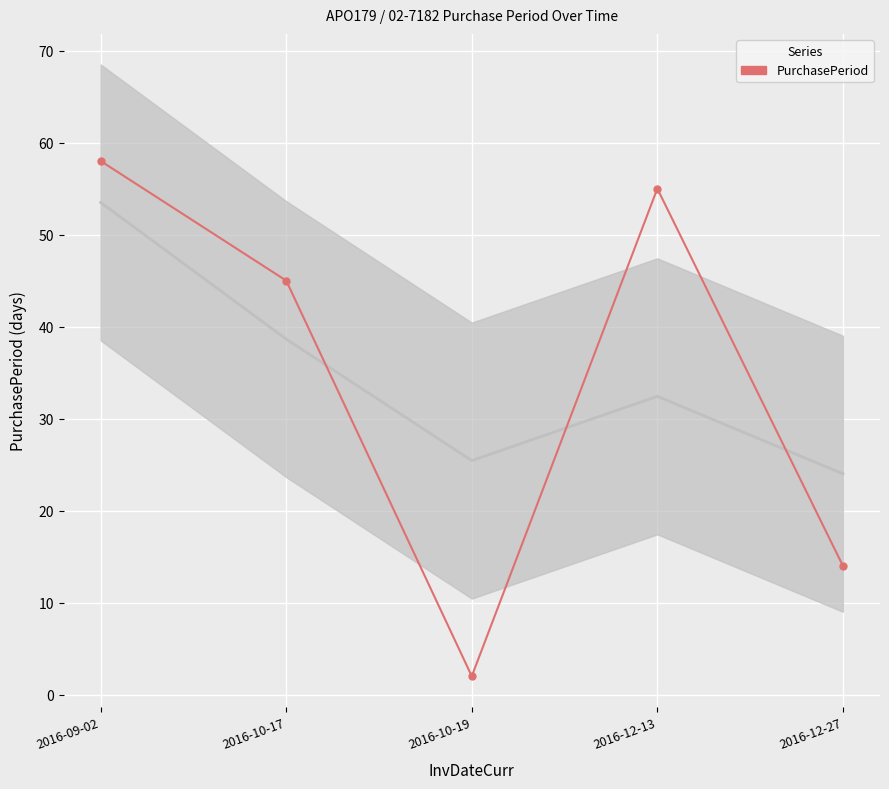

Reading left to right, what are all the values shown in this chart?

2016-09-02=58	2016-10-17=45	2016-10-19=2	2016-12-13=55	2016-12-27=14